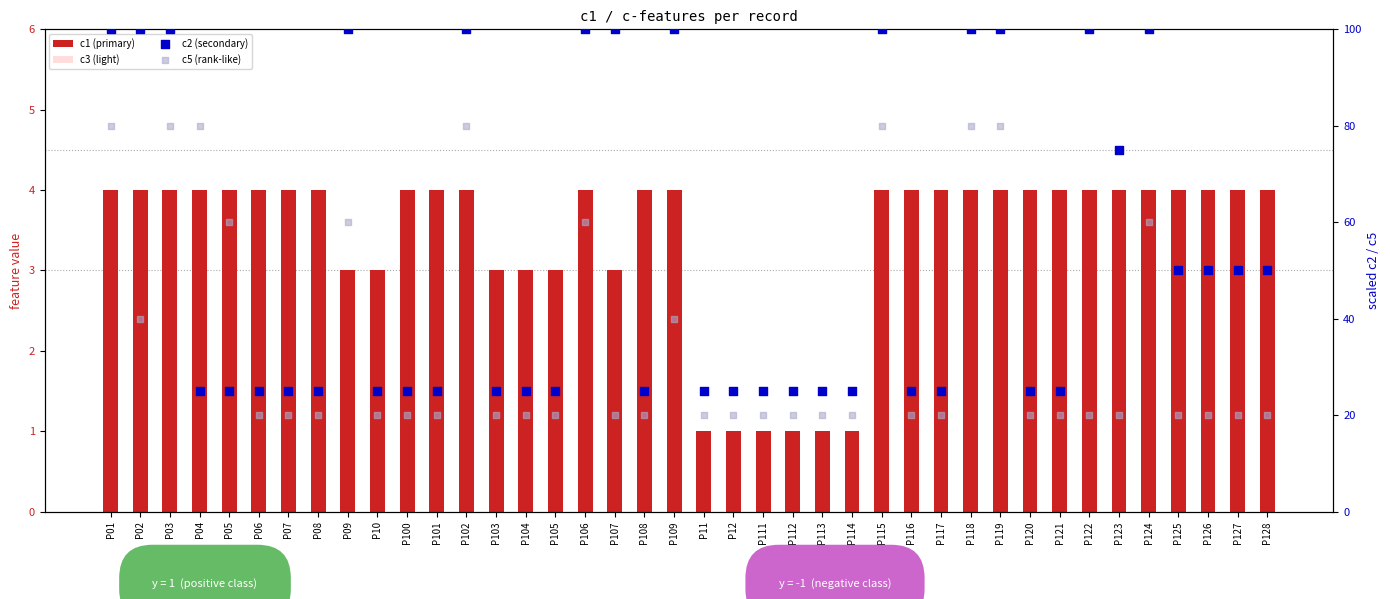

At how many categories does at least one series exceed 34?

20